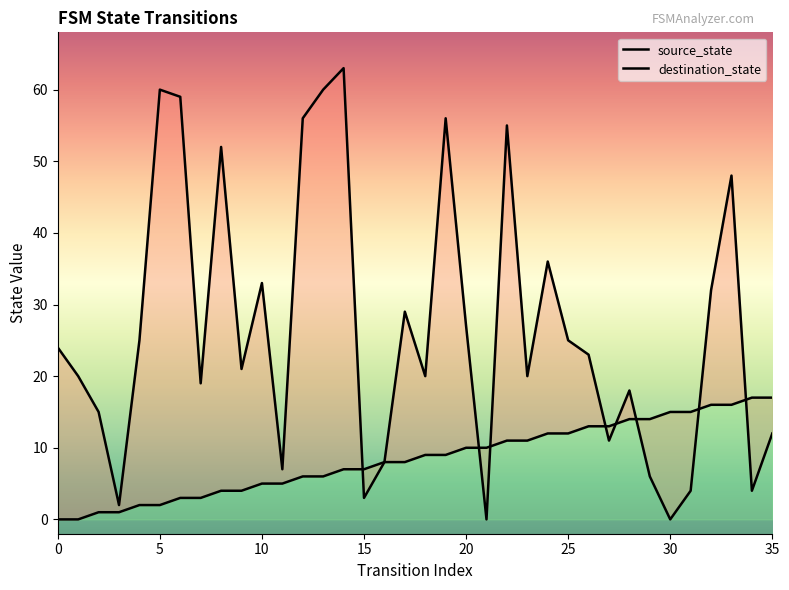

How many lines are shown in the chart?

2